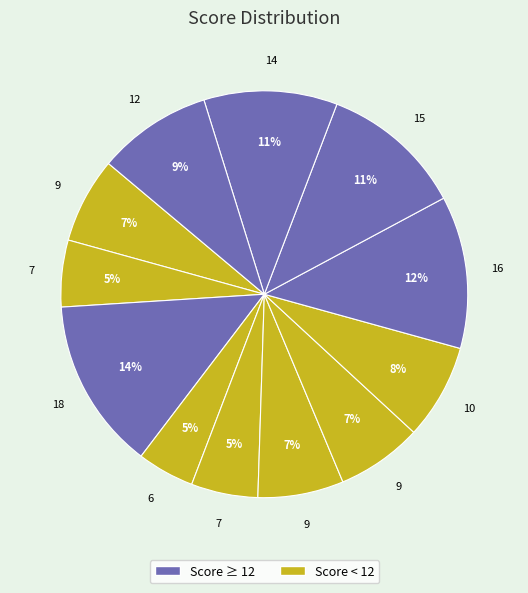

How many segments does this pie chart have?

12